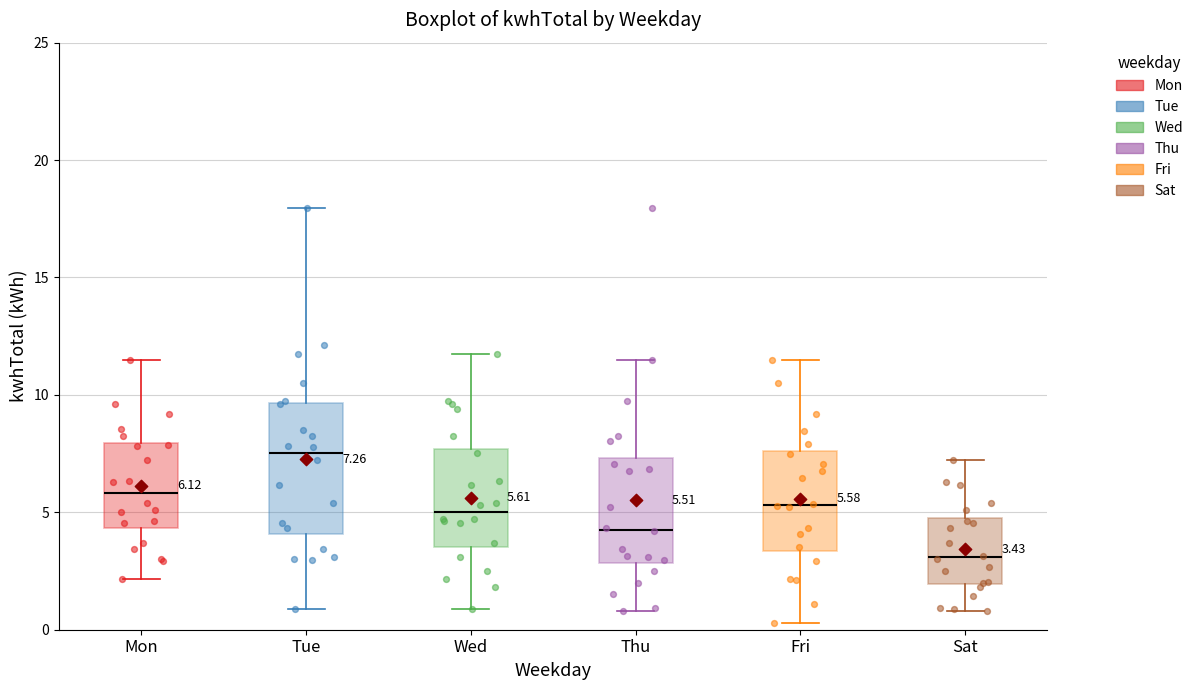

Comparing the boxes themselves (not the whiskers), which one is the tallest?

Tue